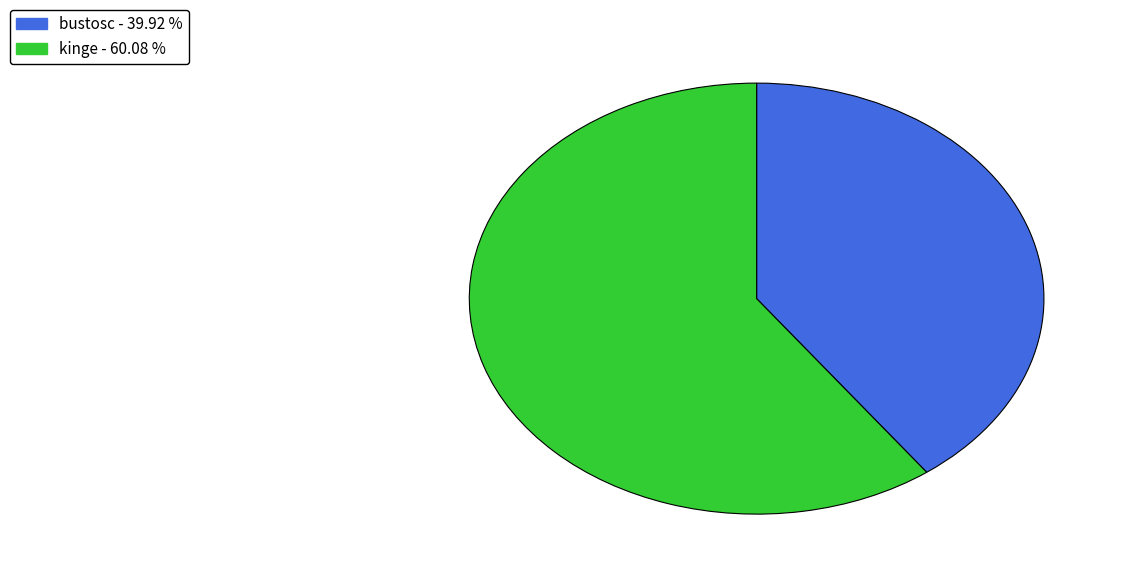

Rank the categories by value from highest to lowest.

kinge, bustosc